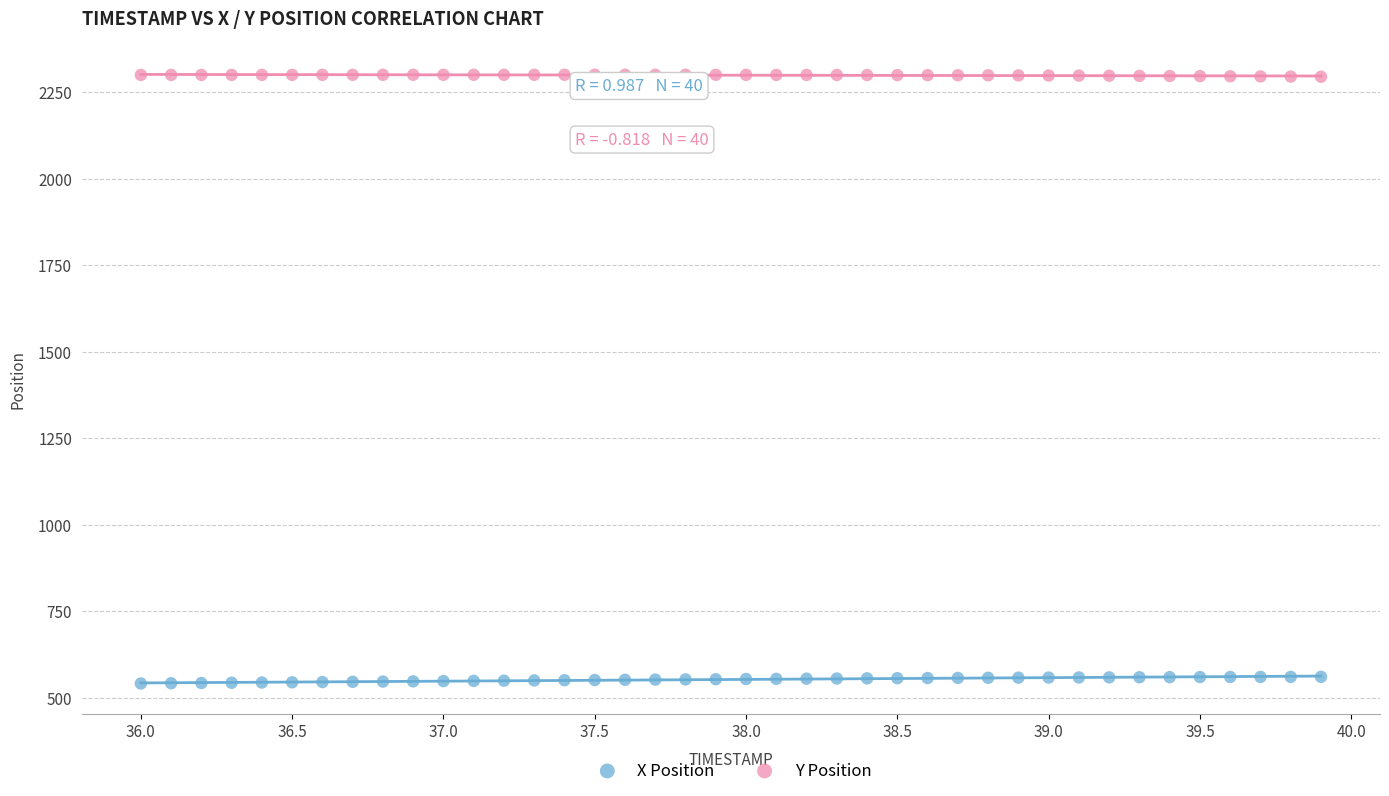

Which series reaches the minimum Y coordinate?

X Position